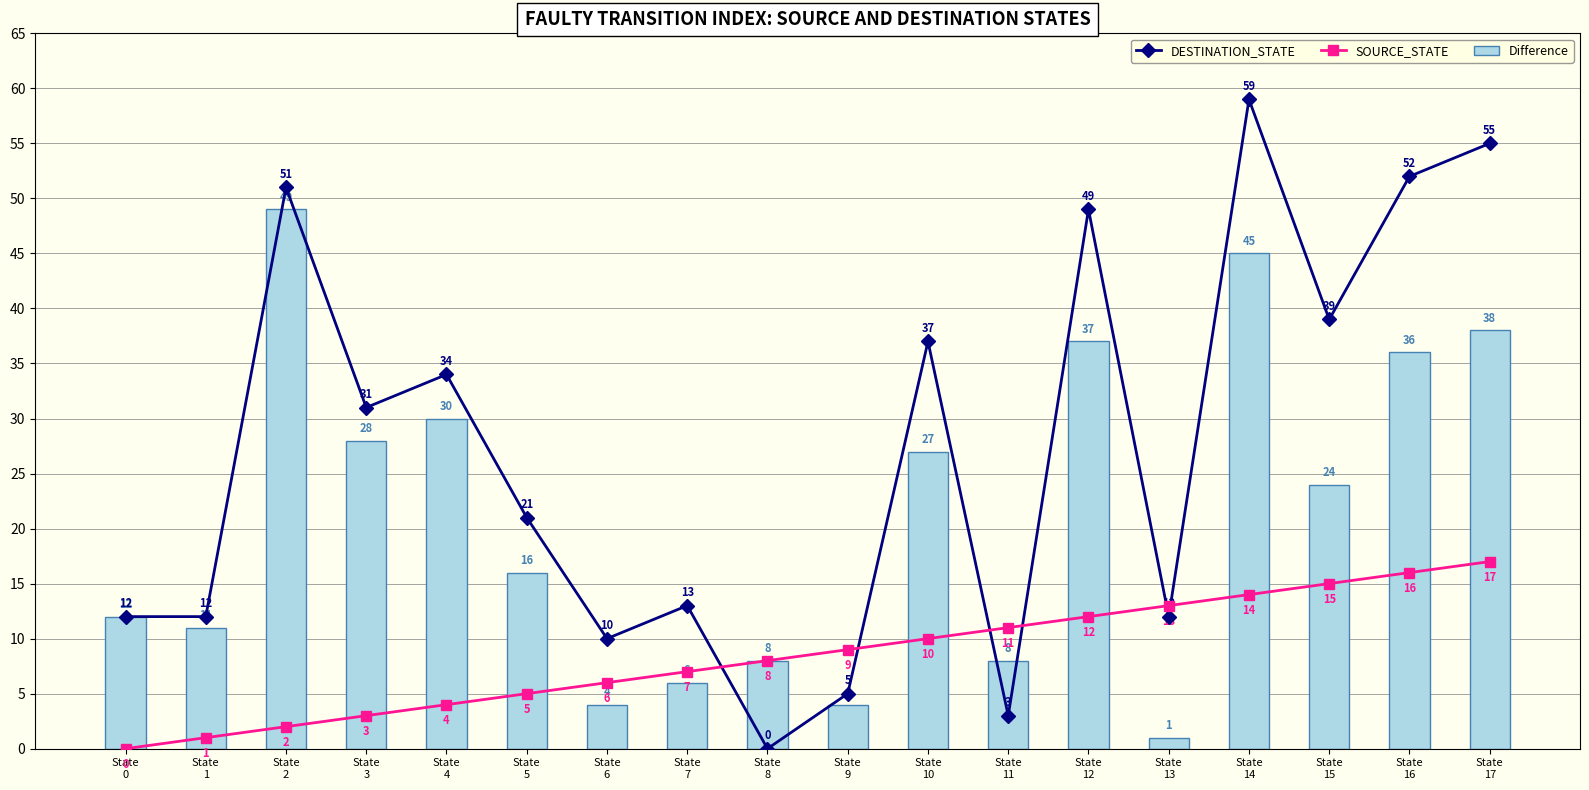

What is the difference between the SOURCE_STATE values at State
11 and State
16?

5